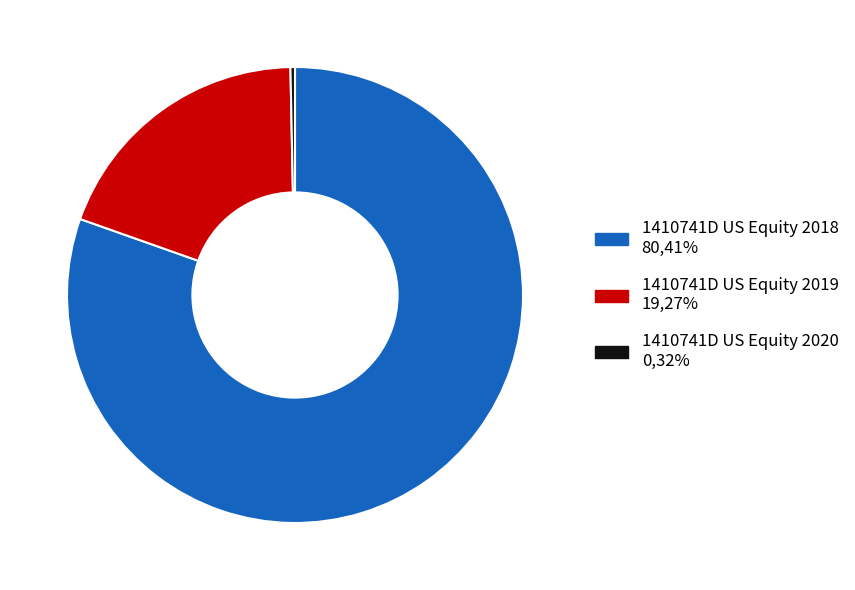

Is there a majority slice in this chart?

Yes